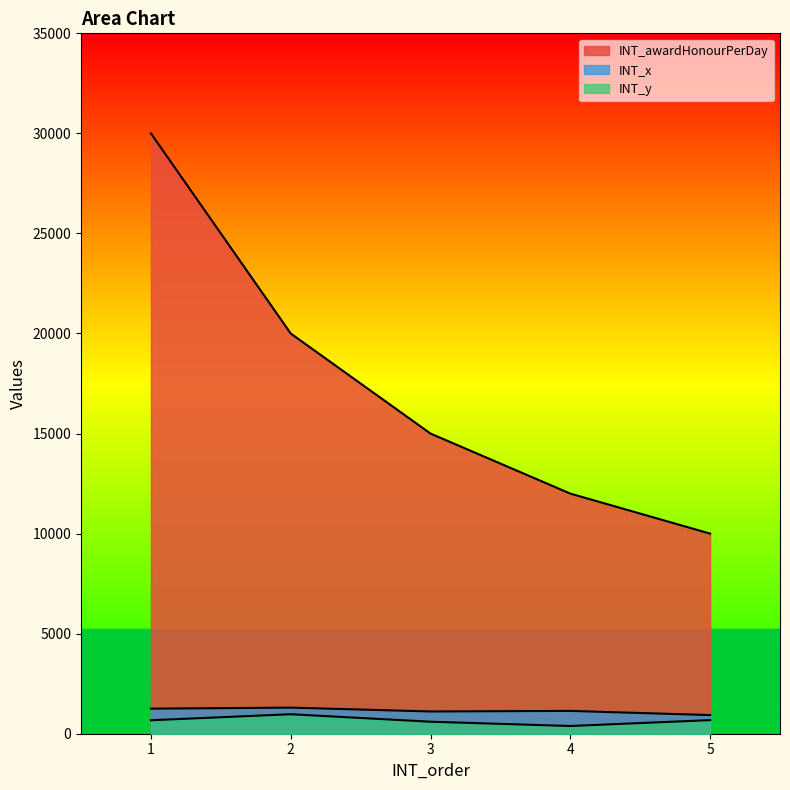

Is it true that INT_x equals 1252 at 1?

True